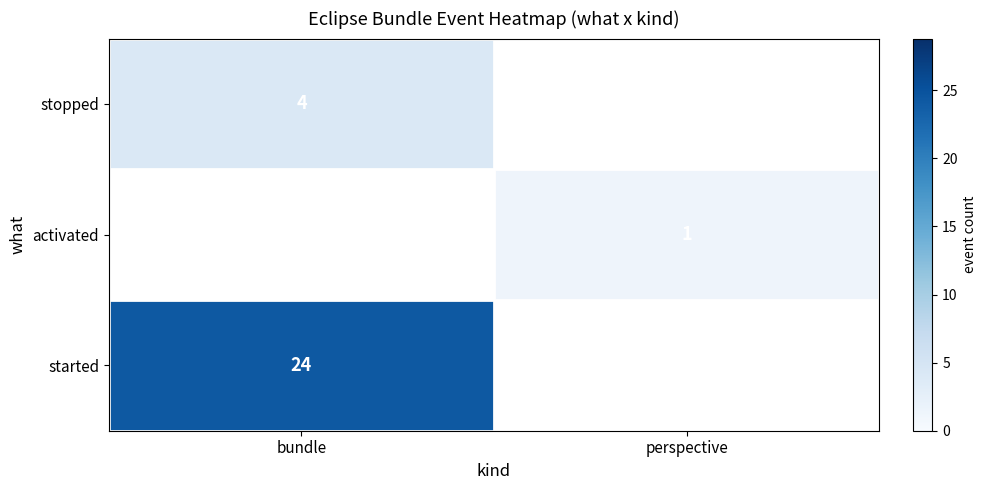

Is the value of started at perspective greater than the value of activated at perspective?

No